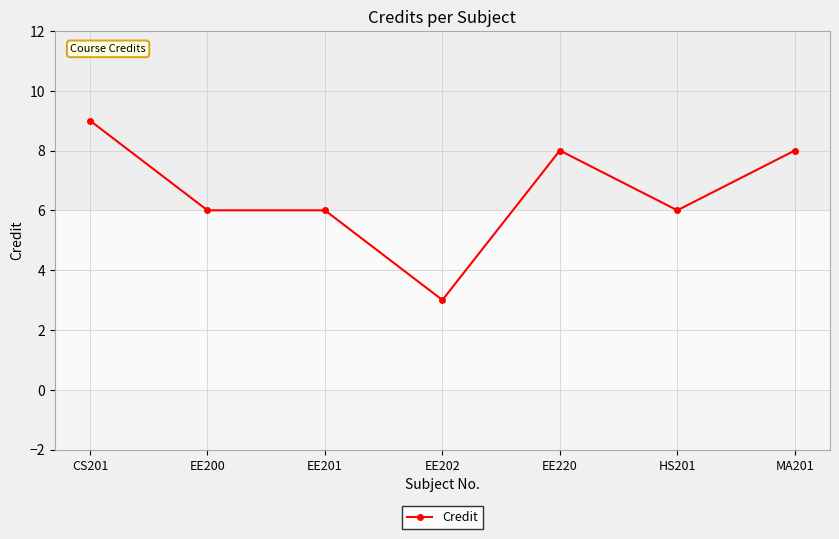

What is the value of the 4th point from the left?

3